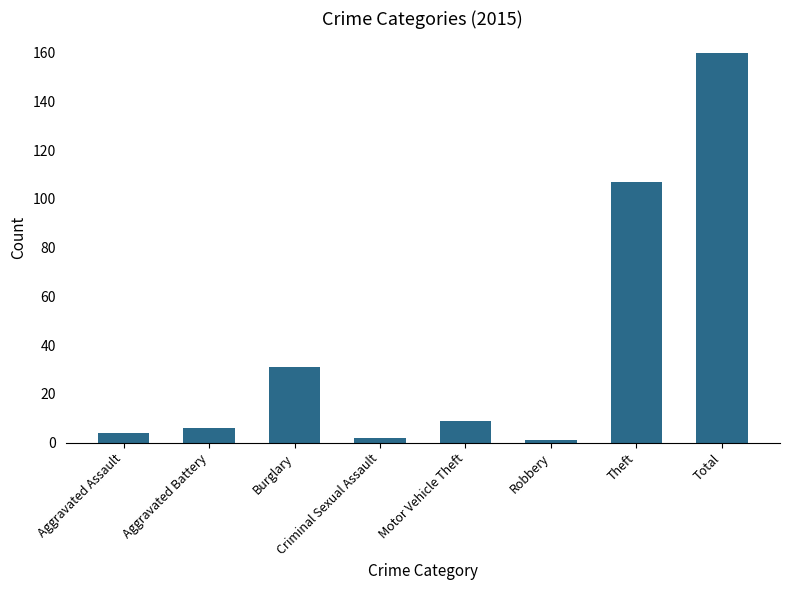

What is the maximum value shown in the chart?

160